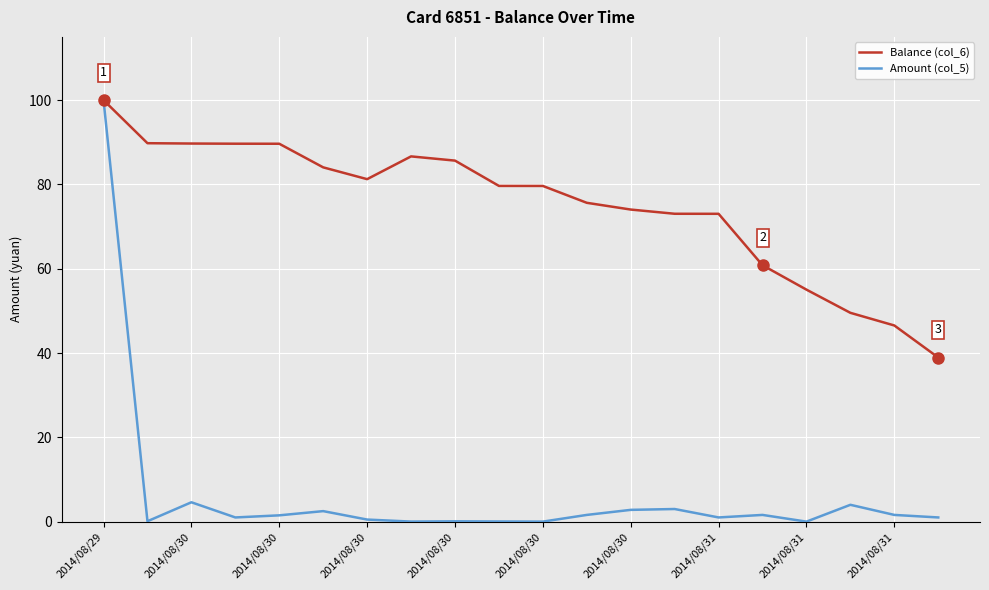

What are all the series names shown in the legend?

Balance (col_6), Amount (col_5)